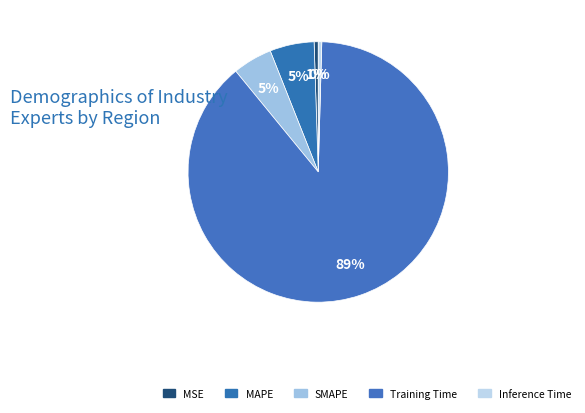

To the nearest percent, what portion does MAPE represent?

5%